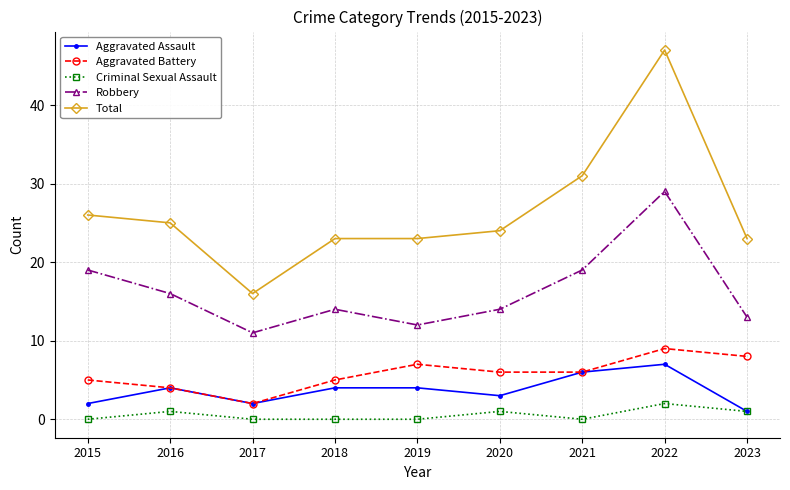

Count the number of categories in the chart.

9